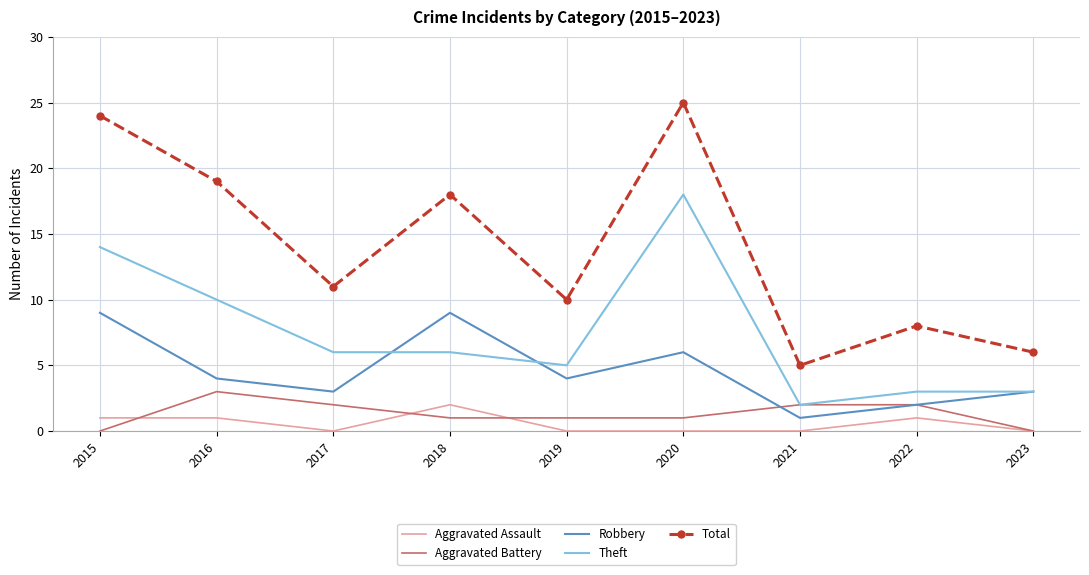

What is the total value across all series at 2017?

22